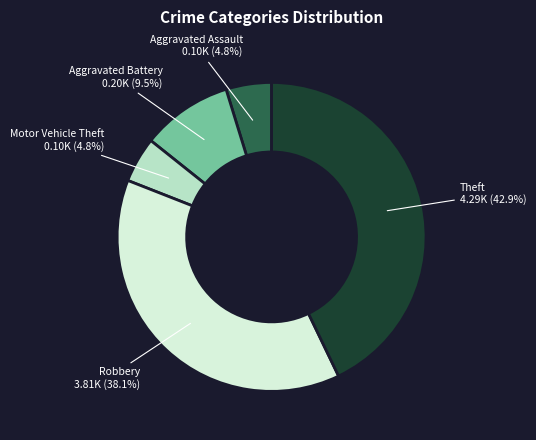

How many segments does this pie chart have?

5